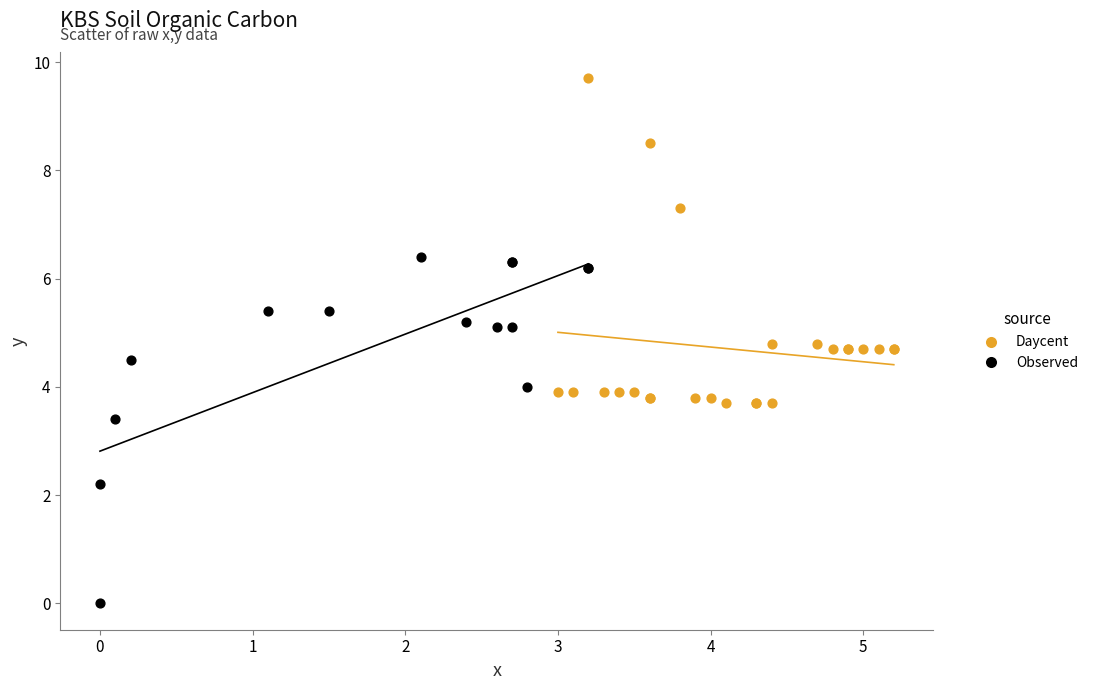

Which series contains the highest Y value?

Daycent